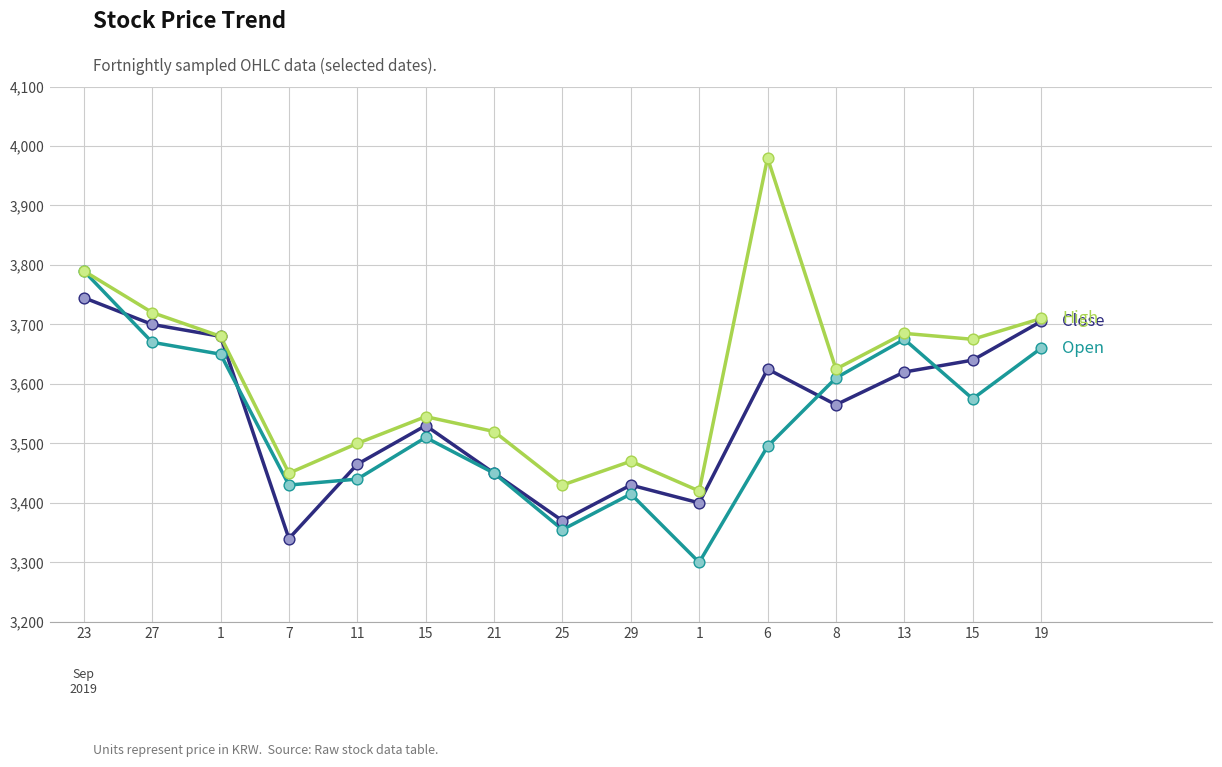

What is the total value across all series at 1?

11010